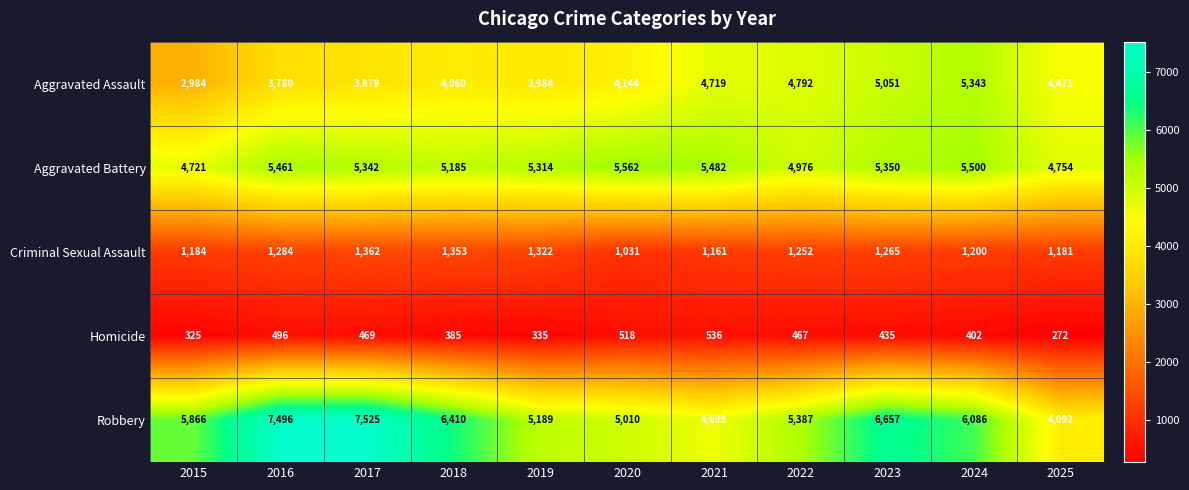

Rank the series at 2025 from highest to lowest value.

Aggravated Battery, Aggravated Assault, Robbery, Criminal Sexual Assault, Homicide